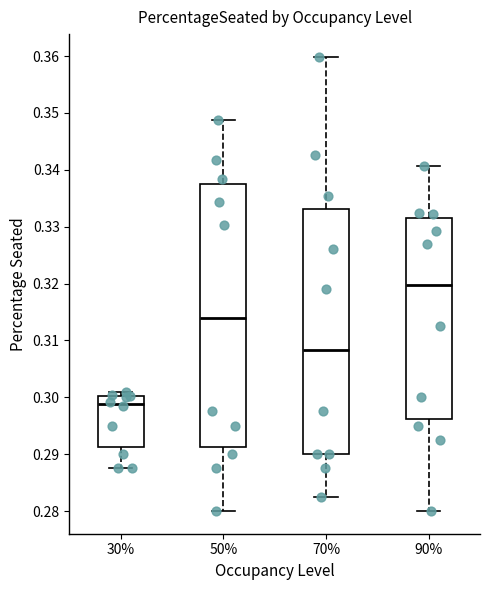

Where does the upper whisker of the box at x = 90% end on the y-axis? The values are not printed on the chart, so give them approximately, as read against the axis.

0.341